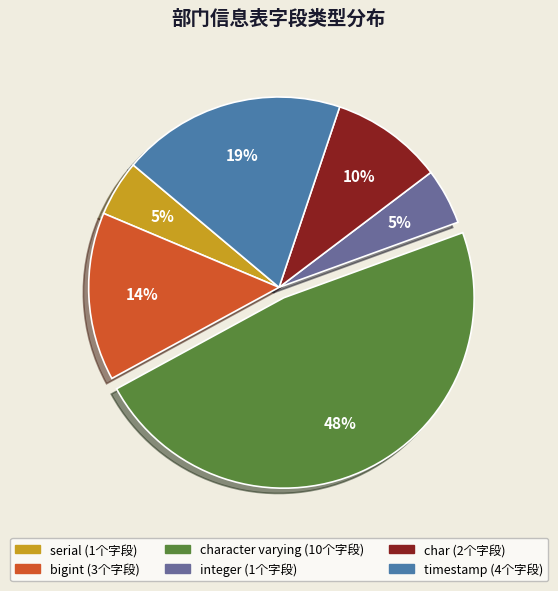

Is there any slice that represents more than half of the pie?

No